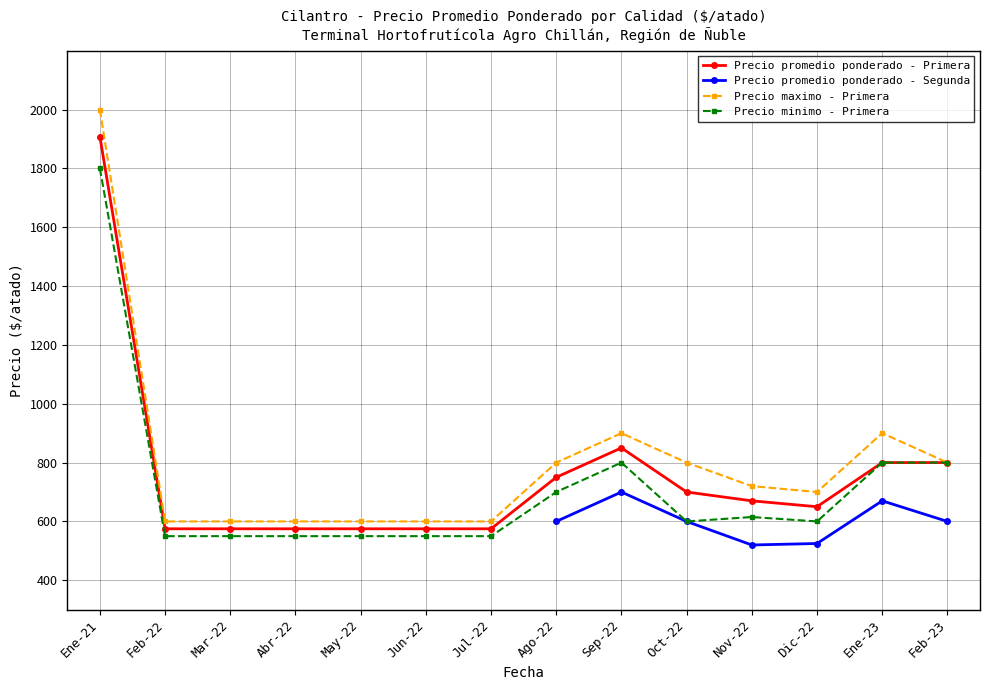

True or false: Precio promedio ponderado - Segunda and Precio promedio ponderado - Primera intersect in this chart.

False